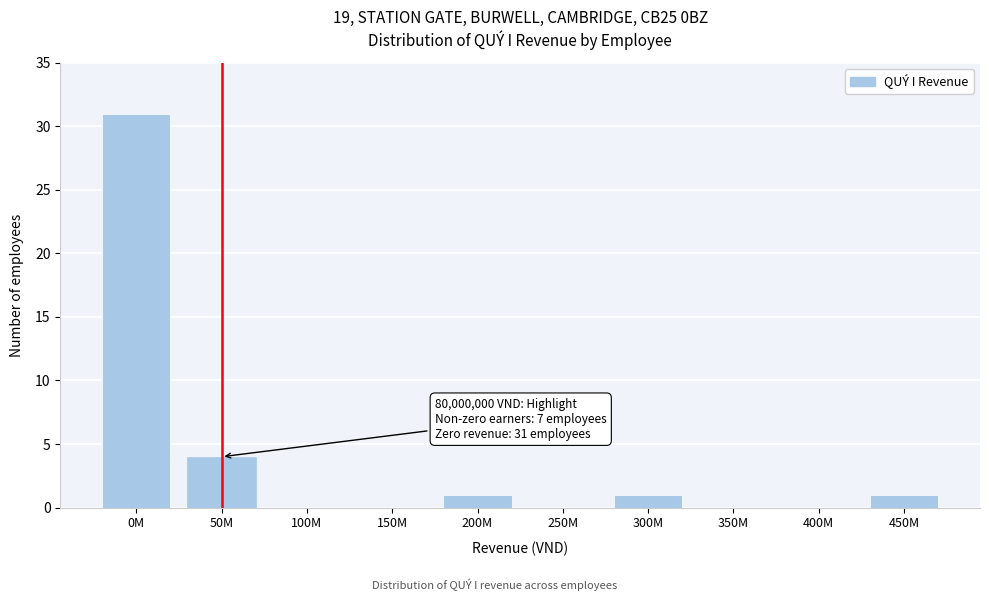

Reading right to left, list all the values displayed in this chart.

450M=1	400M=0	350M=0	300M=1	250M=0	200M=1	150M=0	100M=0	50M=4	0M=31